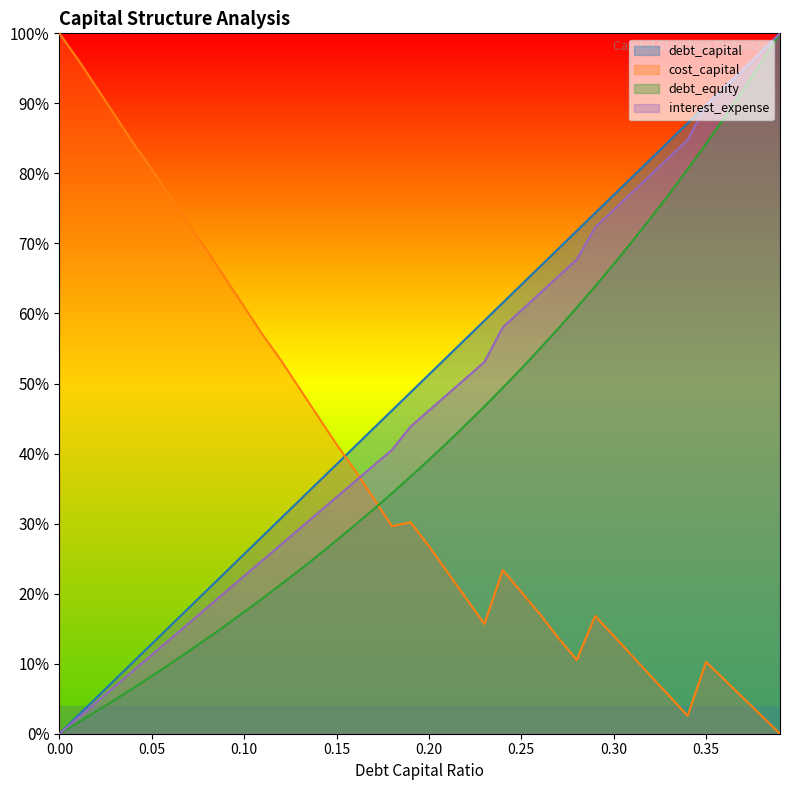

Rank the series at 0.33 from highest to lowest value.

debt_capital, interest_expense, debt_equity, cost_capital